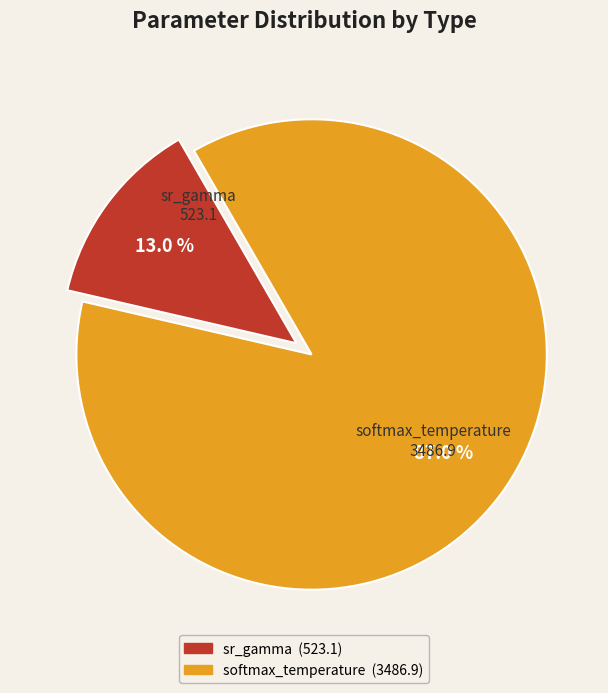

Between softmax_temperature and sr_gamma, which is larger?

softmax_temperature